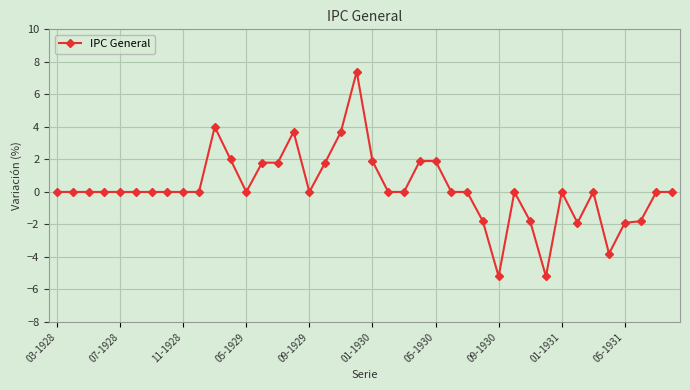

How many series are shown in this chart?

1